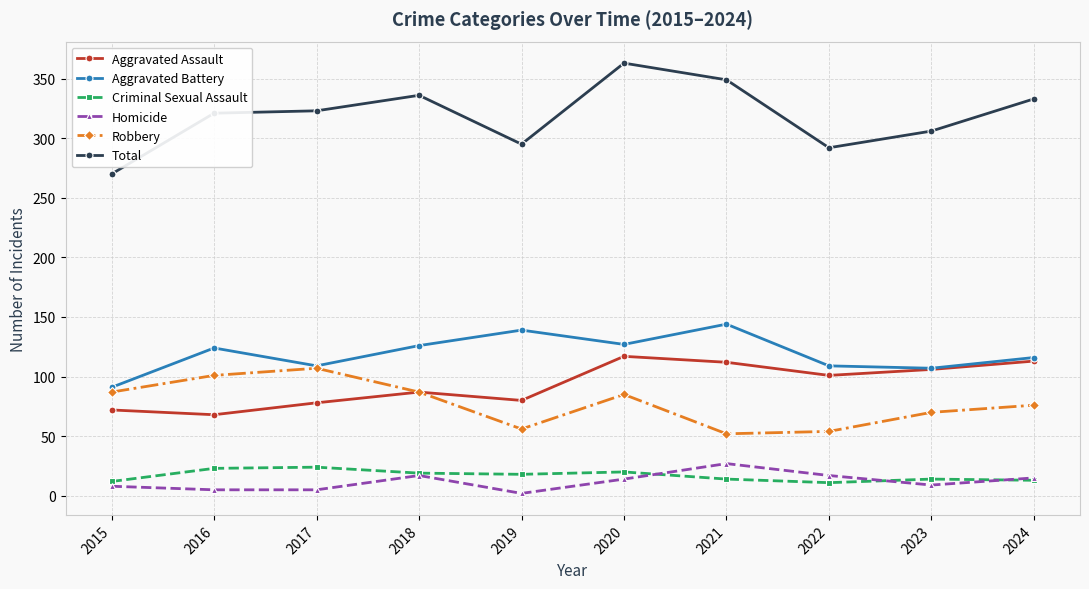

Rank the series at 2019 from lowest to highest value.

Homicide, Criminal Sexual Assault, Robbery, Aggravated Assault, Aggravated Battery, Total